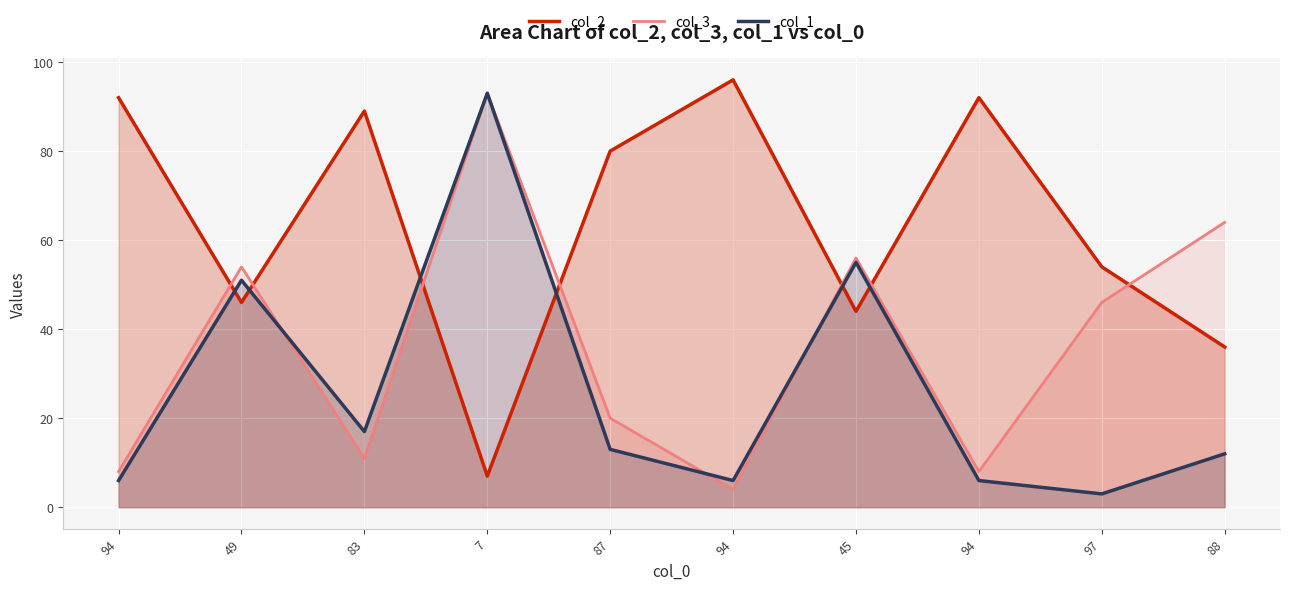

Does the chart display data point markers on the line(s)?

No